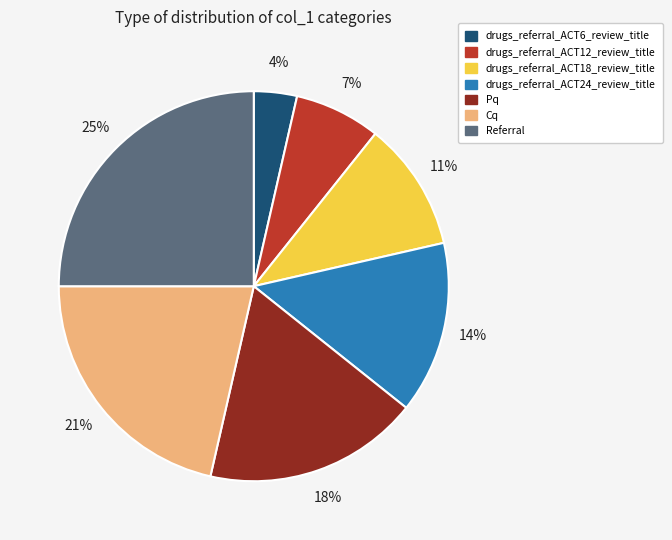

The Cq slice represents 9% of the pie. True or false?

False